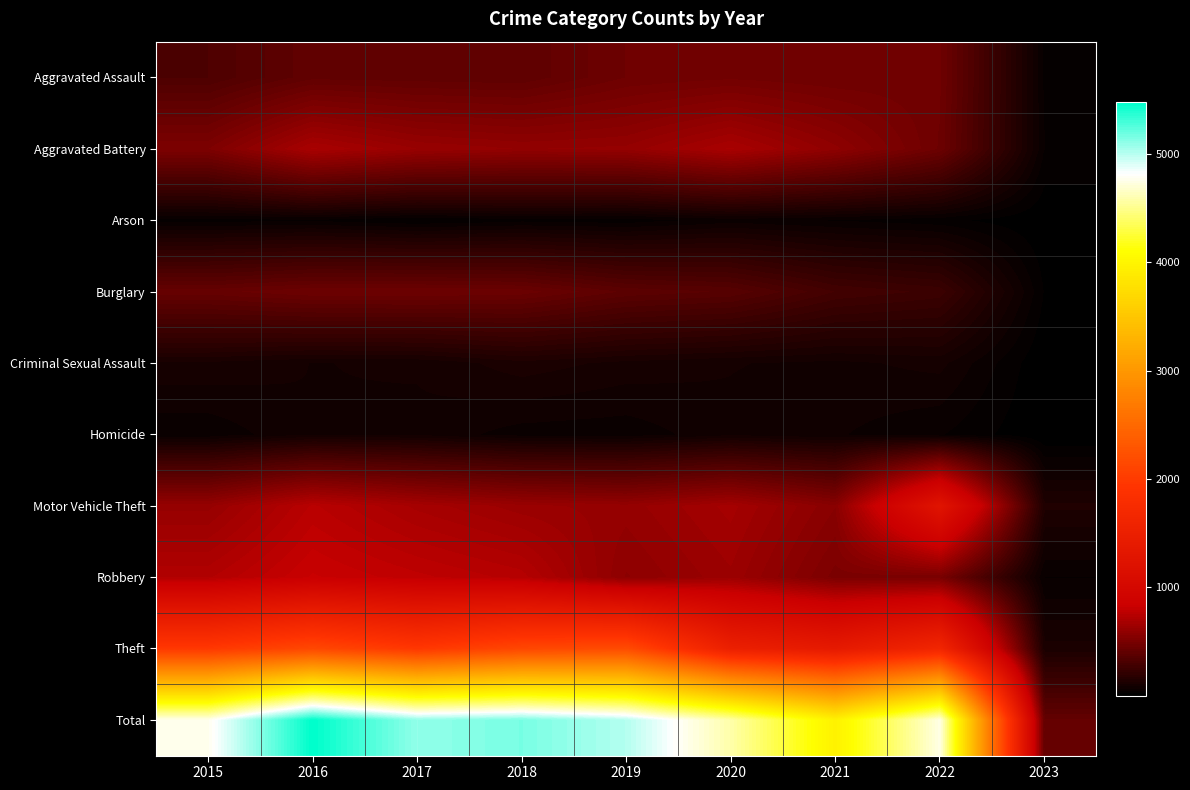

List the series in order of their peak value, lowest first.

Arson, Homicide, Criminal Sexual Assault, Burglary, Aggravated Assault, Aggravated Battery, Robbery, Motor Vehicle Theft, Theft, Total